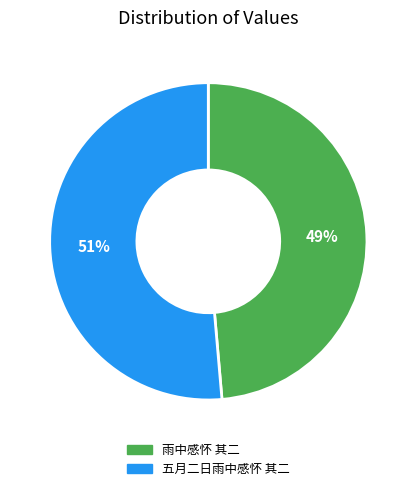

To the nearest percent, what is the average slice percentage?

50%